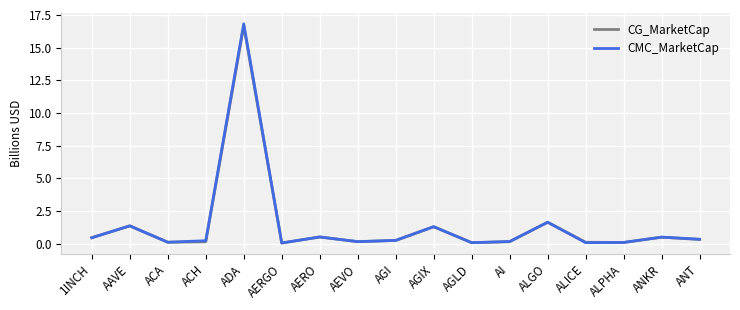

What is the maximum value for CG_MarketCap?

16.7